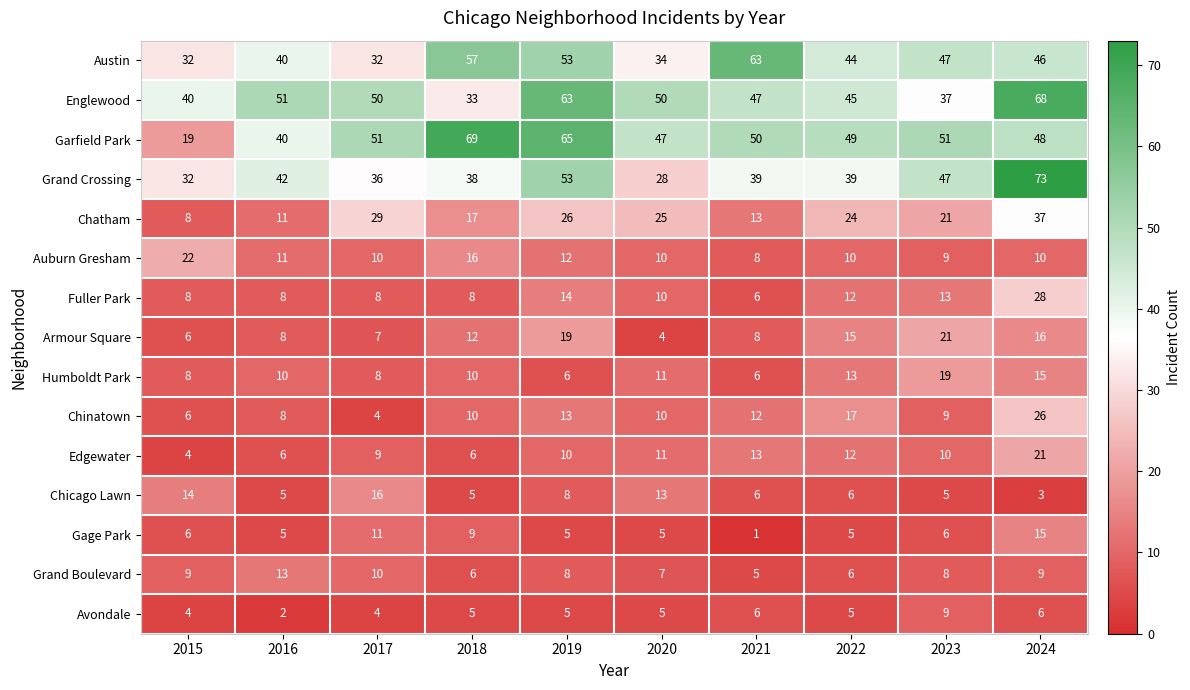

What is the greatest value displayed?

73